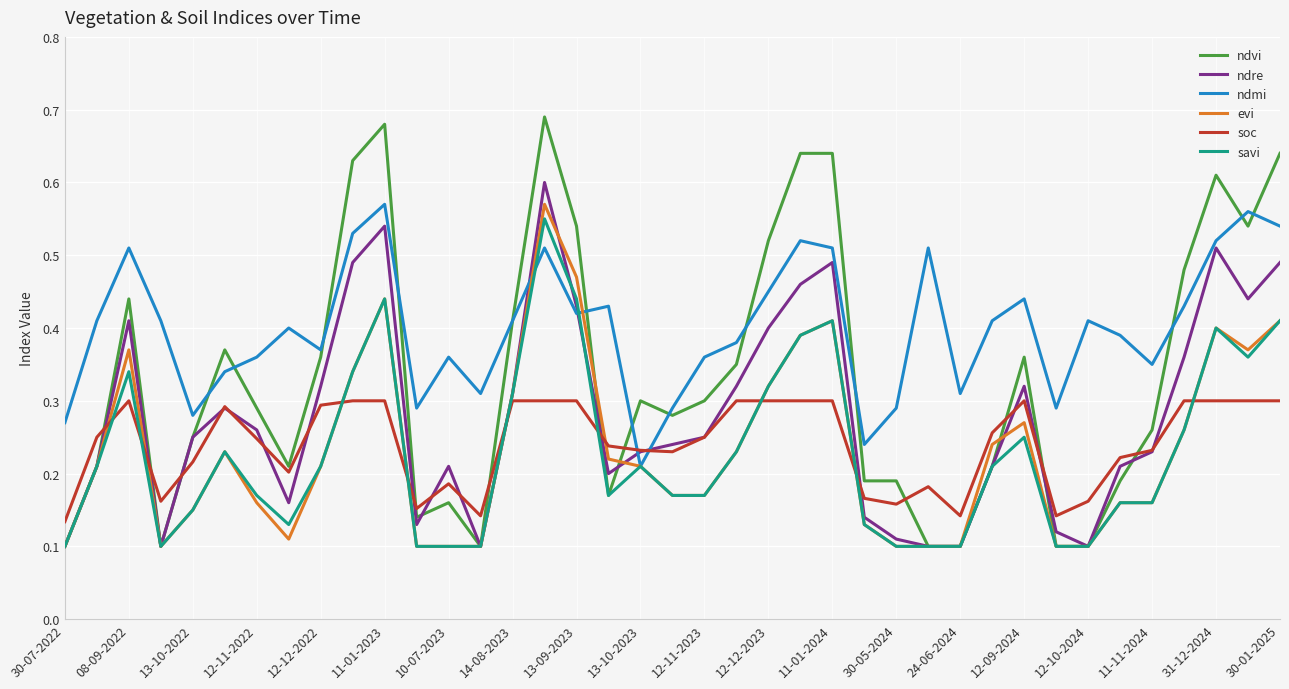

Which series has the largest total across all categories?

ndmi